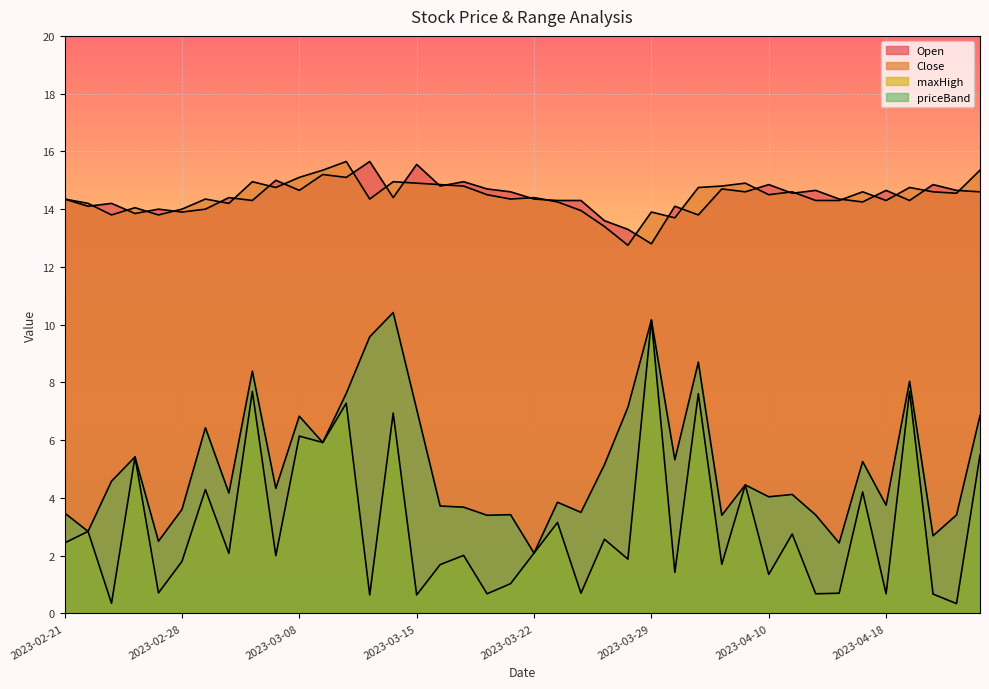

What are all the series names shown in the legend?

Open, Close, maxHigh, priceBand